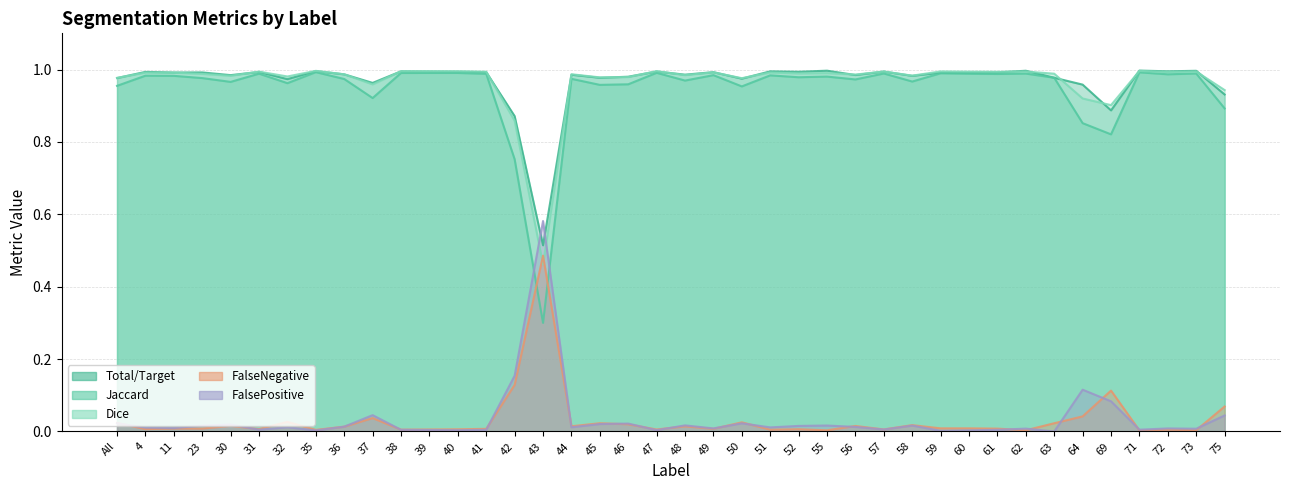

Which label corresponds to the largest value in the chart?

71